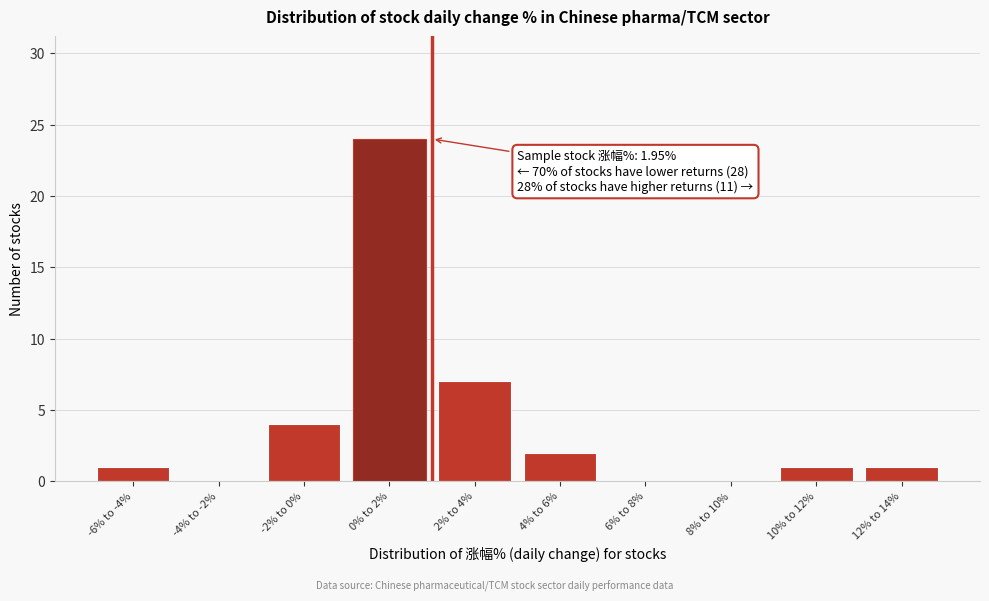

Reading left to right, what are all the values shown in this chart?

-6% to -4%=1	-4% to -2%=0	-2% to 0%=4	0% to 2%=24	2% to 4%=7	4% to 6%=2	6% to 8%=0	8% to 10%=0	10% to 12%=1	12% to 14%=1